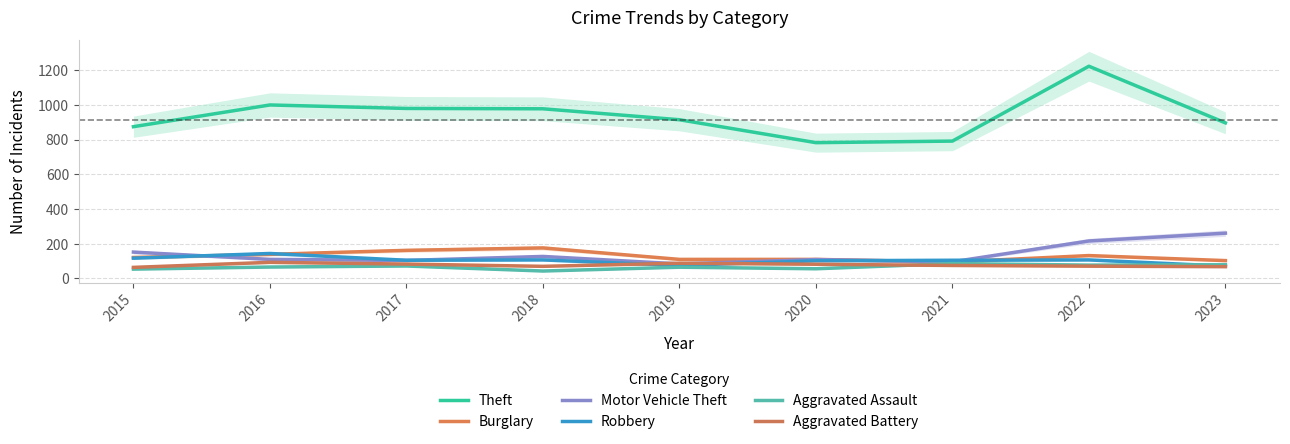

What is the difference between the Robbery values at 2020 and 2015?

15